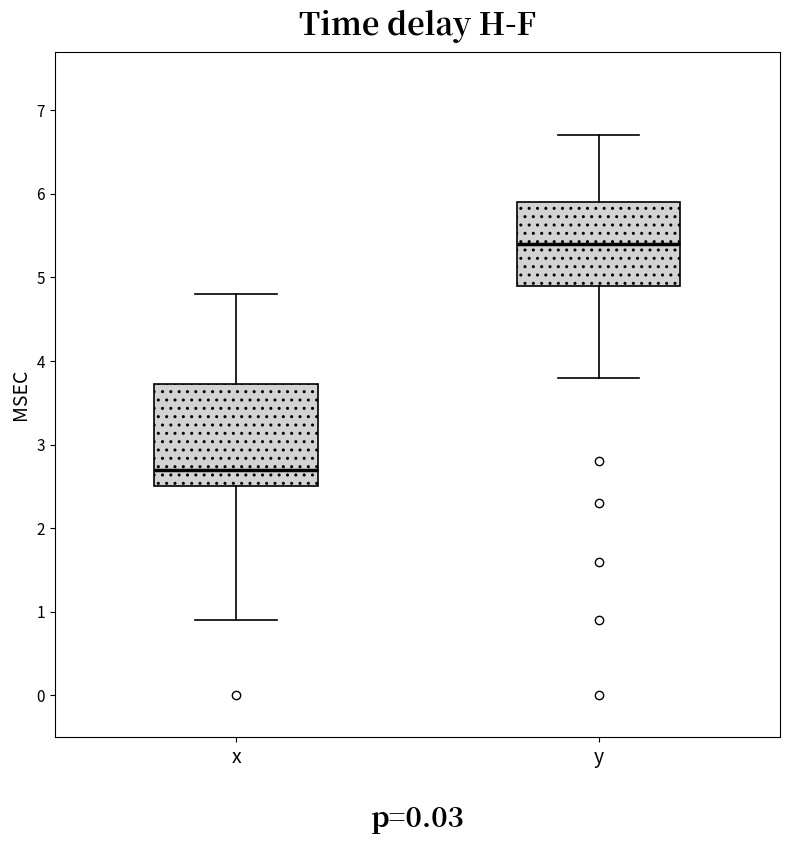

Where does the median line of the box for y sit on the y-axis? The values are not printed on the chart, so give them approximately, as read against the axis.

5.4